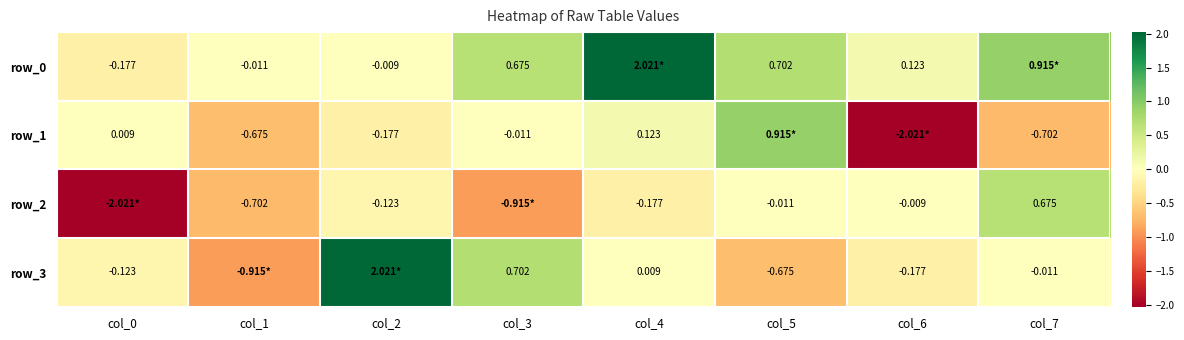

True or false: row_0 has a value of 0.6 at col_7.

False